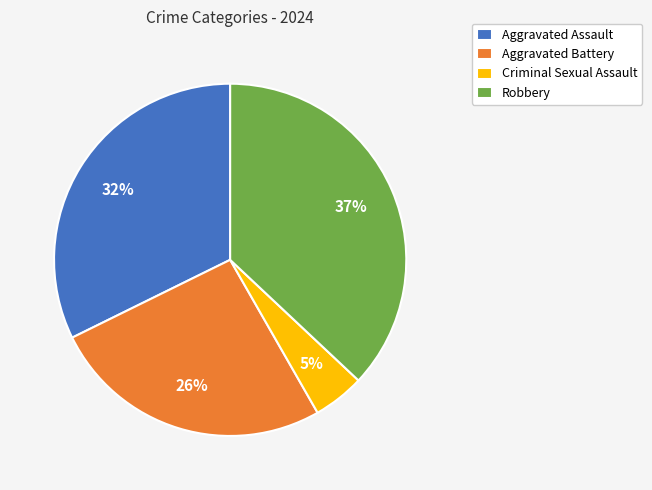

How many segments does this pie chart have?

4